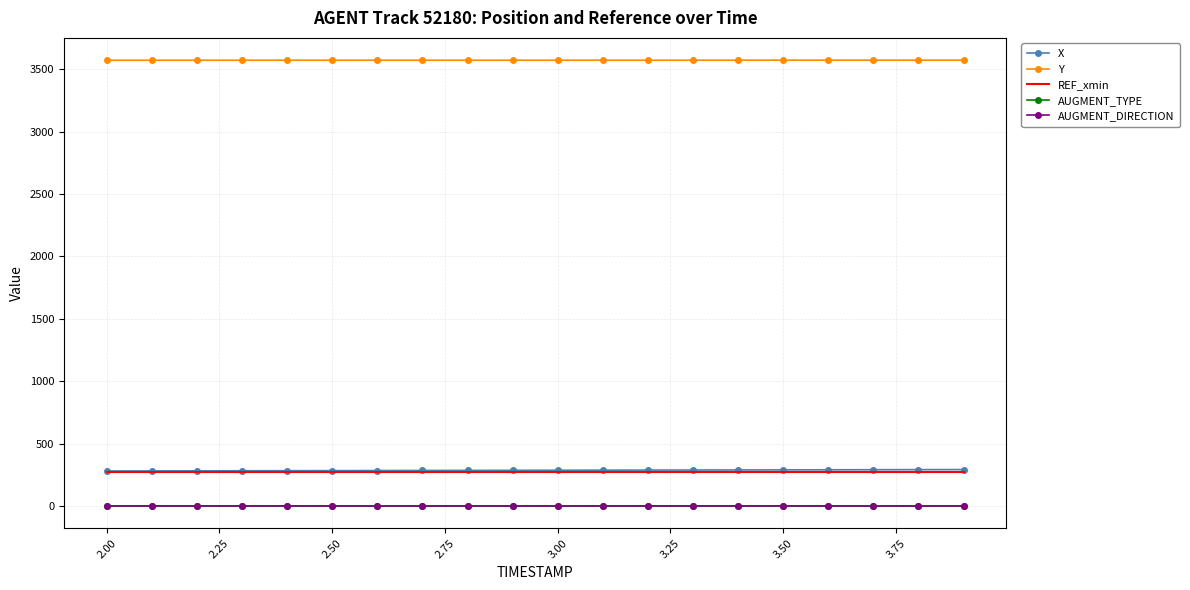

What is the difference between the maximum and minimum values in the X series?

11.4